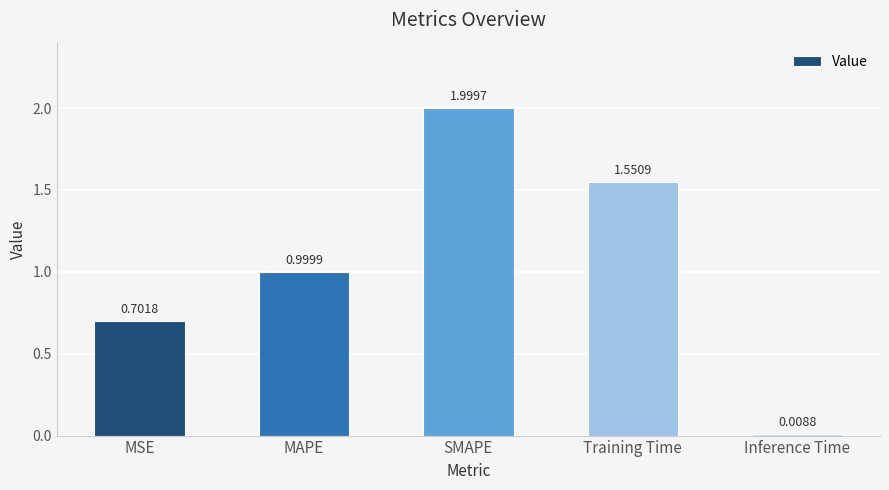

How many categories are shown in the chart?

5